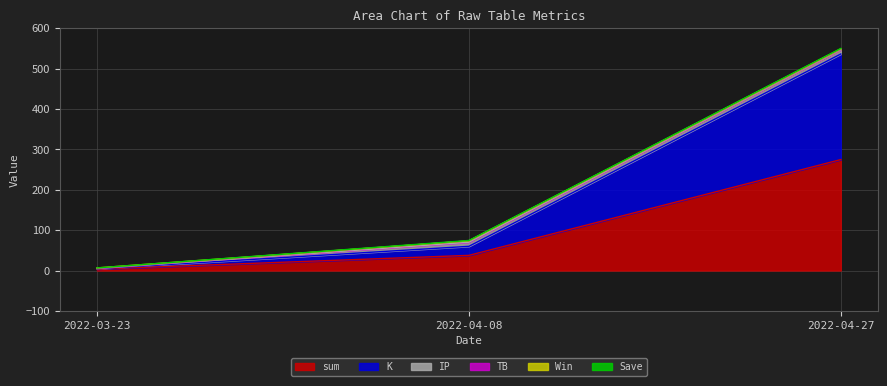

The value of Save at 2022-03-23 is 0.0. True or false?

True